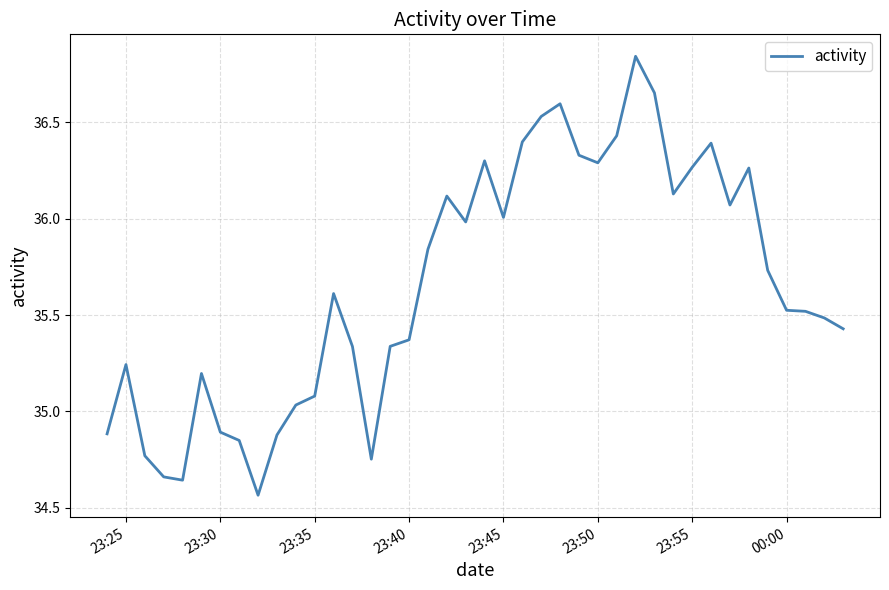

What is the difference between the maximum and minimum values?

2.3